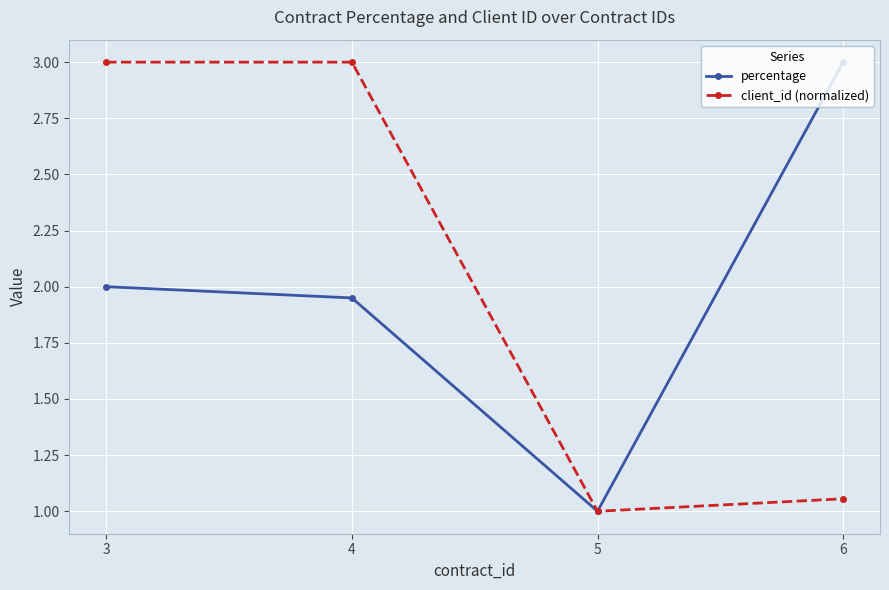

Which series changed the most between 5 and 6?

percentage